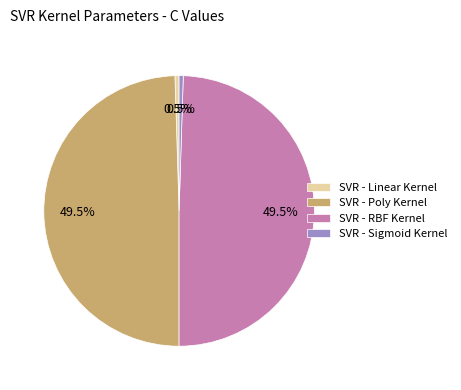

Which has a higher value, SVR - Linear Kernel or SVR - RBF Kernel?

SVR - RBF Kernel